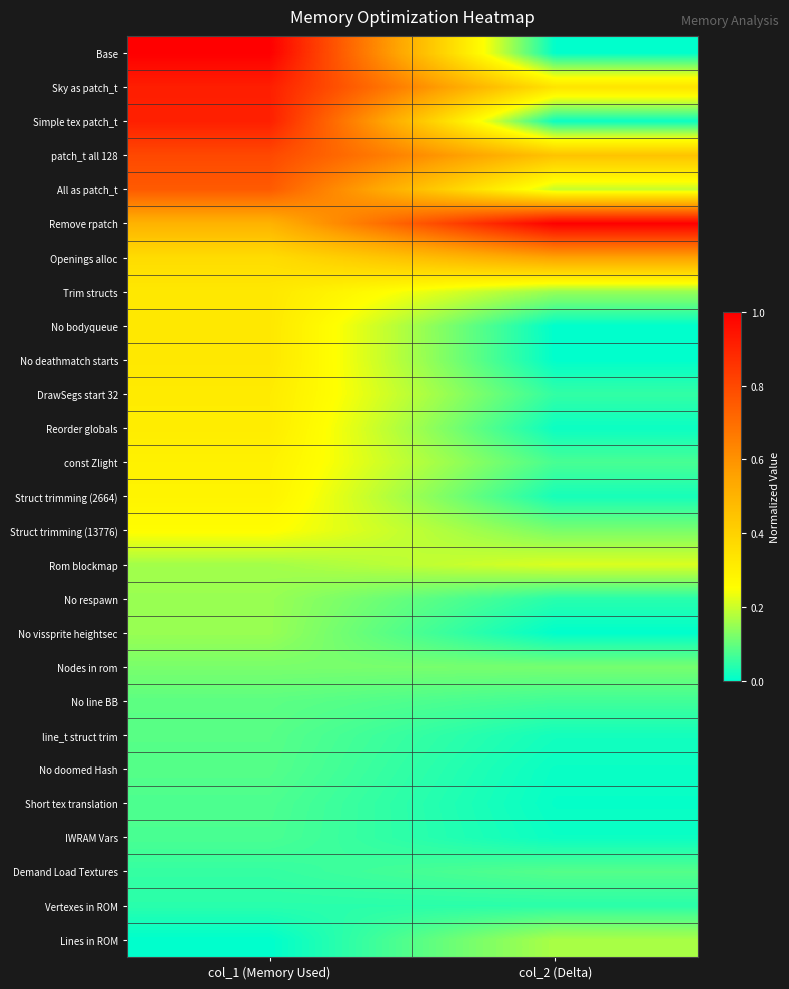

Reading left to right, transcribe all the data shown in this chart.

Base: col_1 (Memory Used)=1.0	col_2 (Delta)=0.0
Sky as patch_t: col_1 (Memory Used)=0.9	col_2 (Delta)=0.3
Simple tex patch_t: col_1 (Memory Used)=0.9	col_2 (Delta)=0.0
patch_t all 128: col_1 (Memory Used)=0.8	col_2 (Delta)=0.4
All as patch_t: col_1 (Memory Used)=0.8	col_2 (Delta)=0.2
Remove rpatch: col_1 (Memory Used)=0.5	col_2 (Delta)=1.0
Openings alloc: col_1 (Memory Used)=0.4	col_2 (Delta)=0.6
Trim structs: col_1 (Memory Used)=0.3	col_2 (Delta)=0.1
No bodyqueue: col_1 (Memory Used)=0.3	col_2 (Delta)=0.0
No deathmatch starts: col_1 (Memory Used)=0.3	col_2 (Delta)=0.0
DrawSegs start 32: col_1 (Memory Used)=0.3	col_2 (Delta)=0.1
Reorder globals: col_1 (Memory Used)=0.3	col_2 (Delta)=0.0
const Zlight: col_1 (Memory Used)=0.3	col_2 (Delta)=0.1
Struct trimming (2664): col_1 (Memory Used)=0.3	col_2 (Delta)=0.0
Struct trimming (13776): col_1 (Memory Used)=0.3	col_2 (Delta)=0.1
Rom blockmap: col_1 (Memory Used)=0.2	col_2 (Delta)=0.2
No respawn: col_1 (Memory Used)=0.2	col_2 (Delta)=0.0
No vissprite heightsec: col_1 (Memory Used)=0.2	col_2 (Delta)=0.0
Nodes in rom: col_1 (Memory Used)=0.1	col_2 (Delta)=0.1
No line BB: col_1 (Memory Used)=0.1	col_2 (Delta)=0.1
line_t struct trim: col_1 (Memory Used)=0.1	col_2 (Delta)=0.0
No doomed Hash: col_1 (Memory Used)=0.1	col_2 (Delta)=0.0
Short tex translation: col_1 (Memory Used)=0.1	col_2 (Delta)=0.0
IWRAM Vars: col_1 (Memory Used)=0.1	col_2 (Delta)=0.0
Demand Load Textures: col_1 (Memory Used)=0.1	col_2 (Delta)=0.1
Vertexes in ROM: col_1 (Memory Used)=0.0	col_2 (Delta)=0.0
Lines in ROM: col_1 (Memory Used)=0.0	col_2 (Delta)=0.2